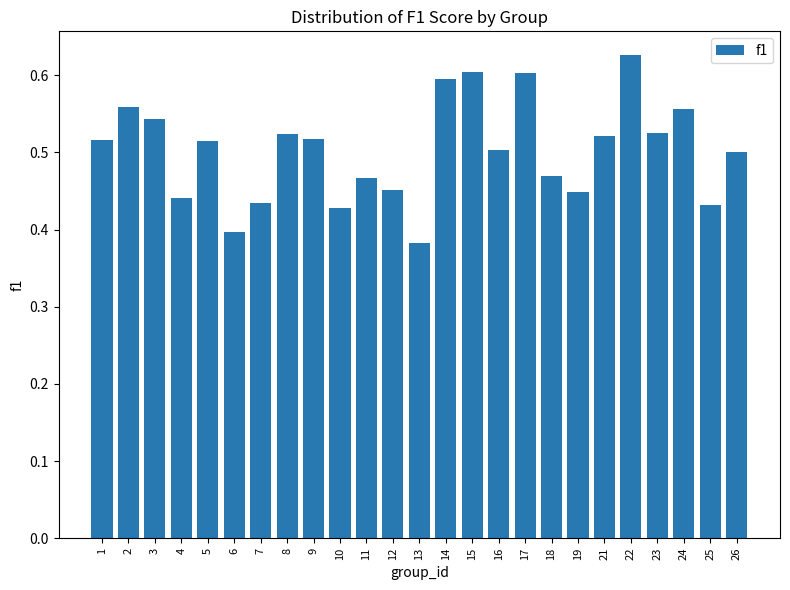

What is the change in value from 6 to 17?

+0.2